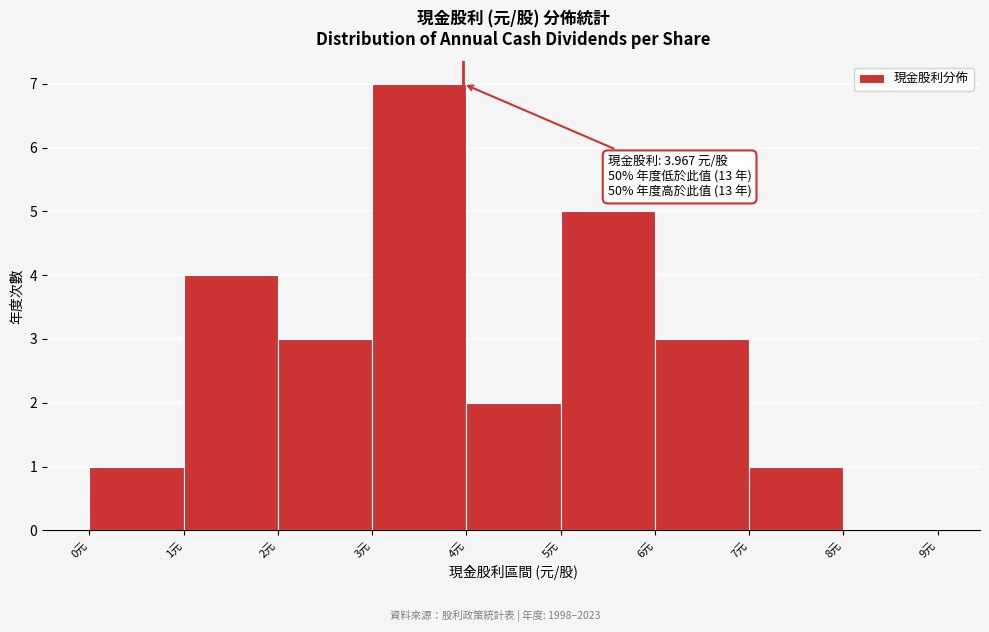

Which range on the x-axis has the tallest bar?

3 to 4